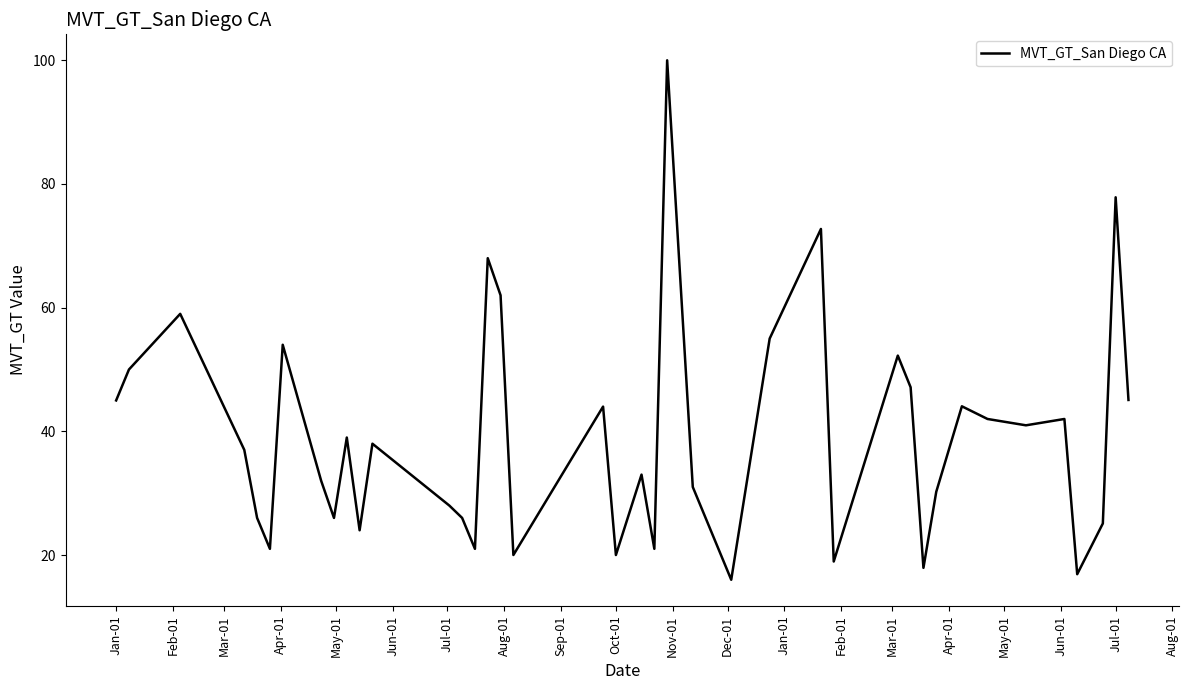

What is the greatest value displayed?

100.0